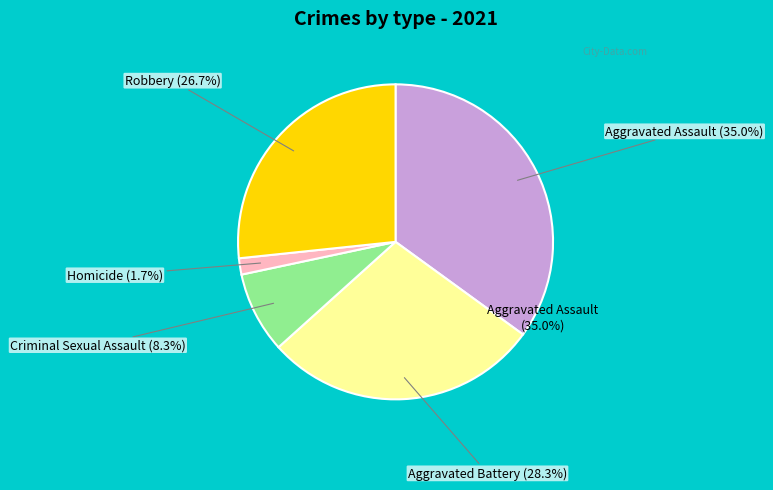

To the nearest percent, what portion does Aggravated Assault represent?

35%